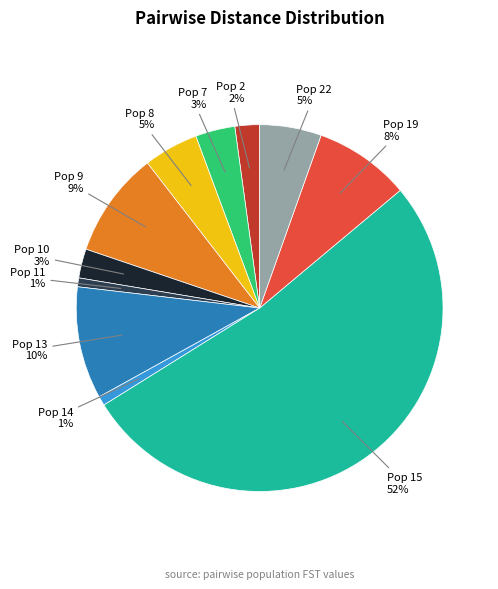

To the nearest percent, what is the average slice percentage?

9%